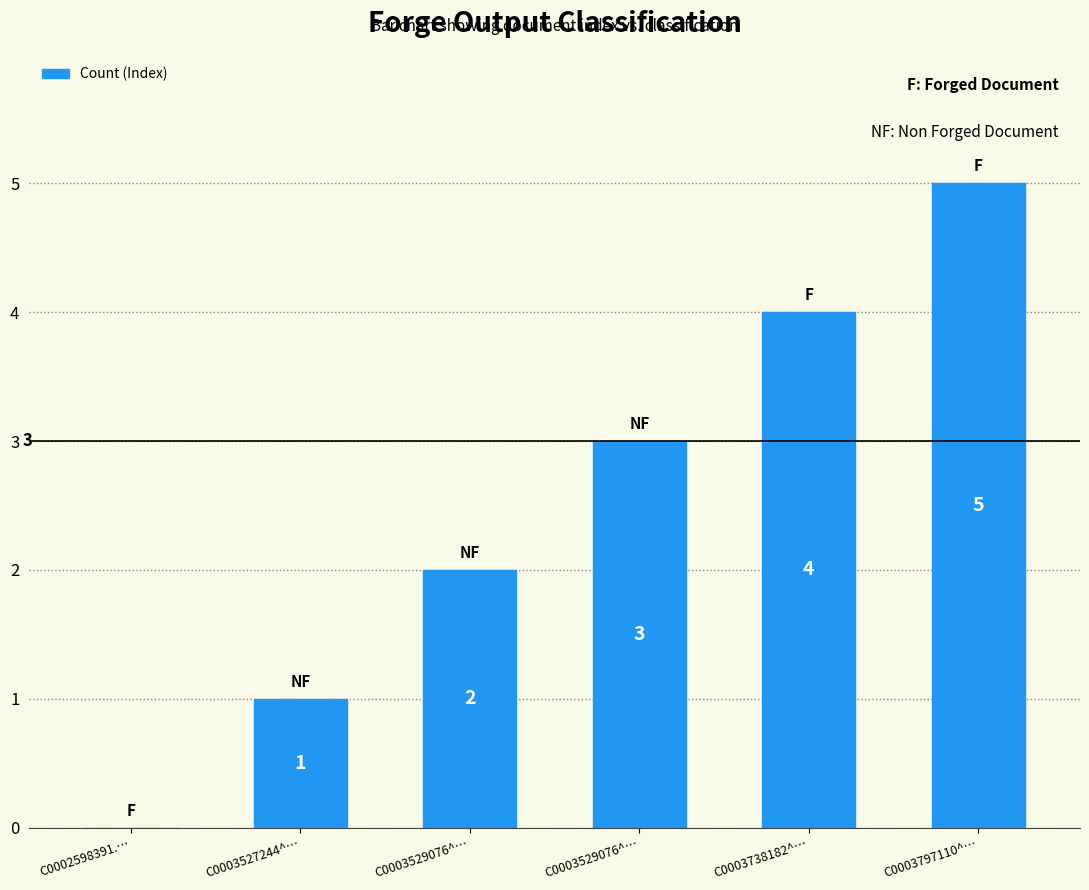

Rank the categories by value from lowest to highest.

C0002598391.…, C0003527244^…, C0003529076^…, C0003529076^…, C0003738182^…, C0003797110^…